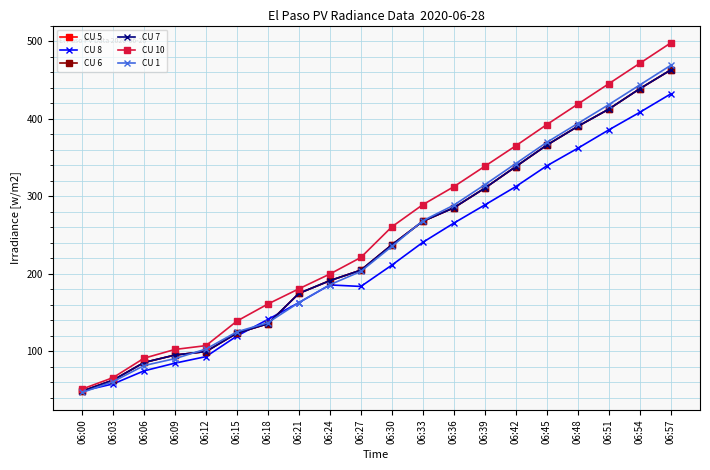

Is this an area chart (filled region under the line)?

No